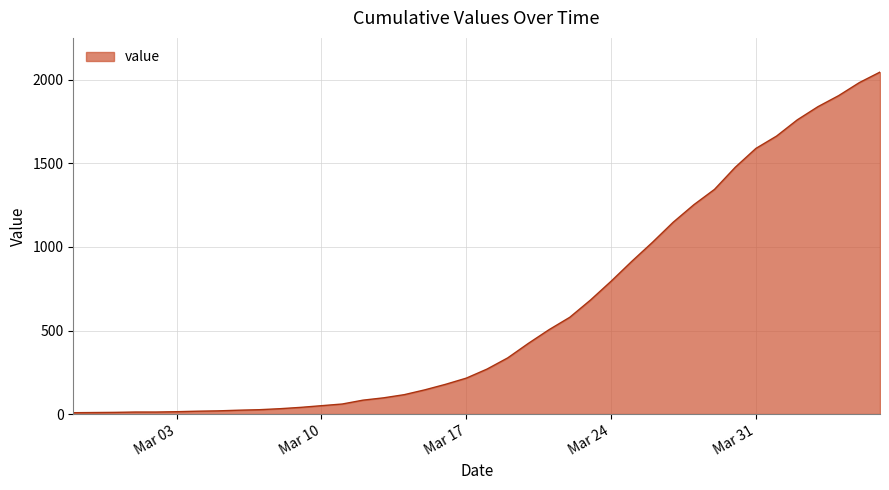

What is the difference between the maximum and minimum values?

2039